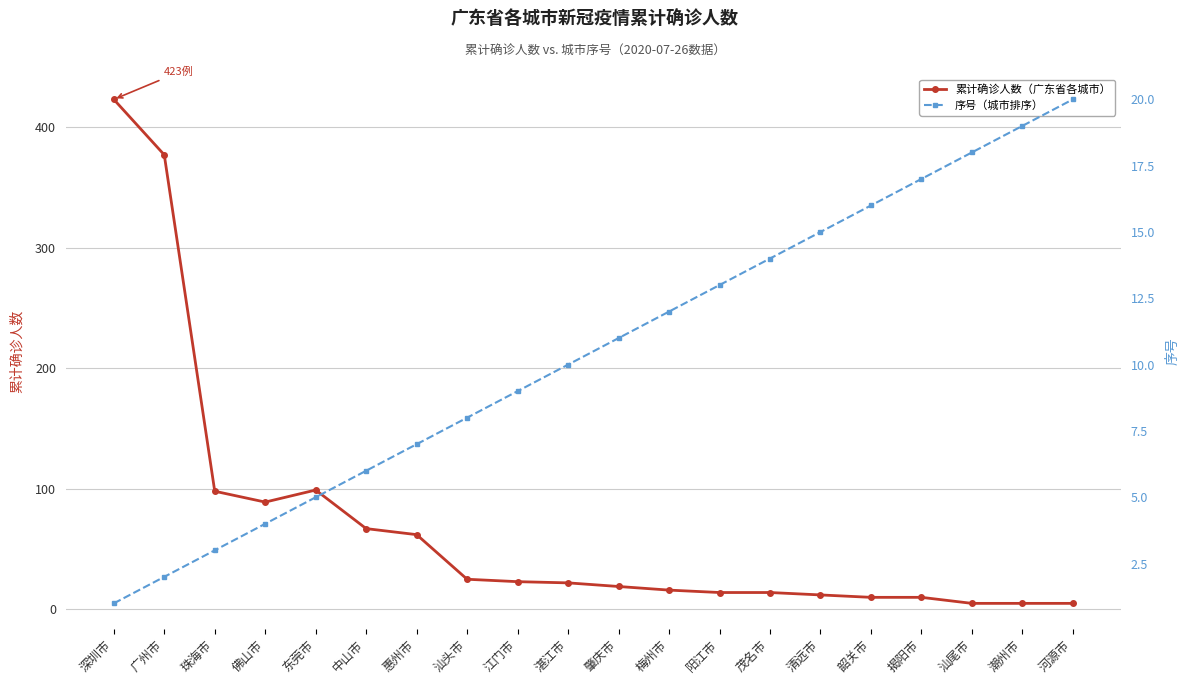

Is it true that 序号（城市排序） equals 1 at 珠海市?

False